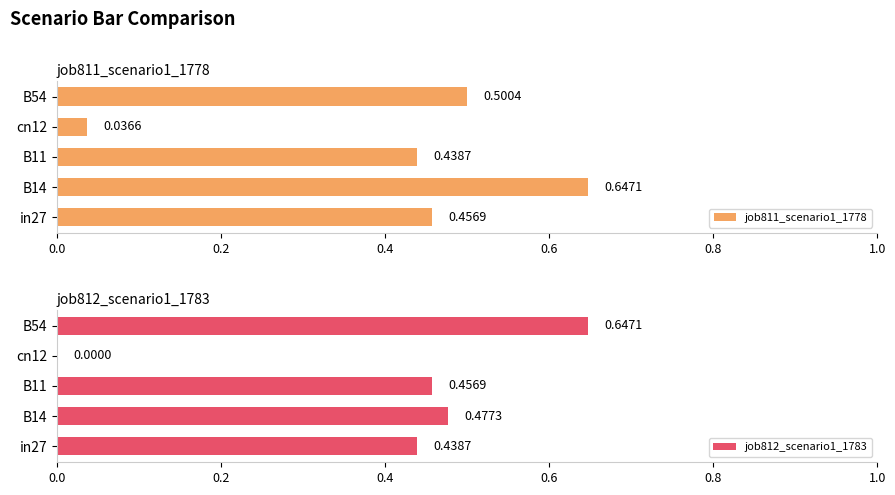

List the series in order of their overall mean, highest first.

job811_scenario1_1778, job812_scenario1_1783